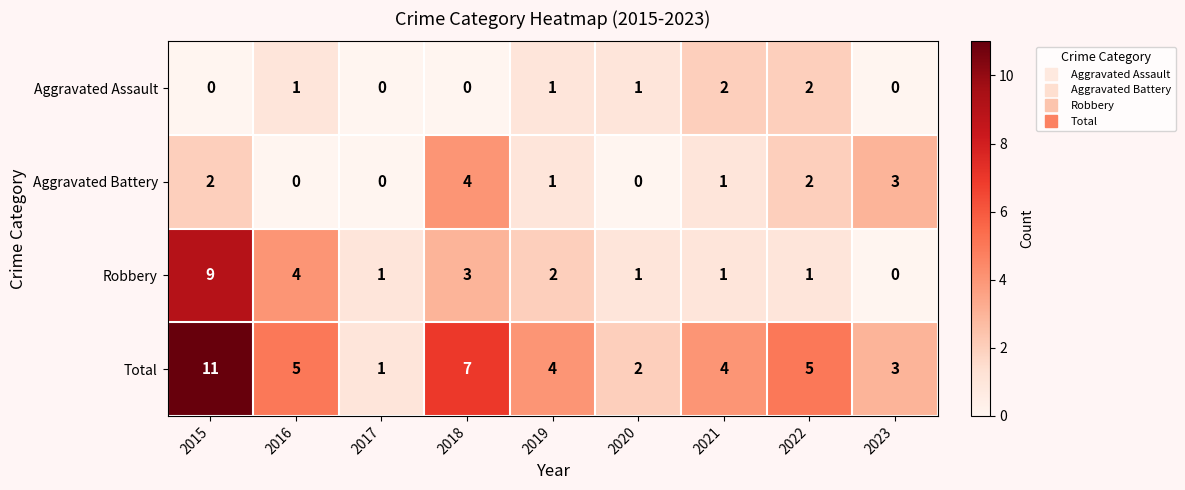

What is the difference between the Aggravated Battery values at 2020 and 2018?

4